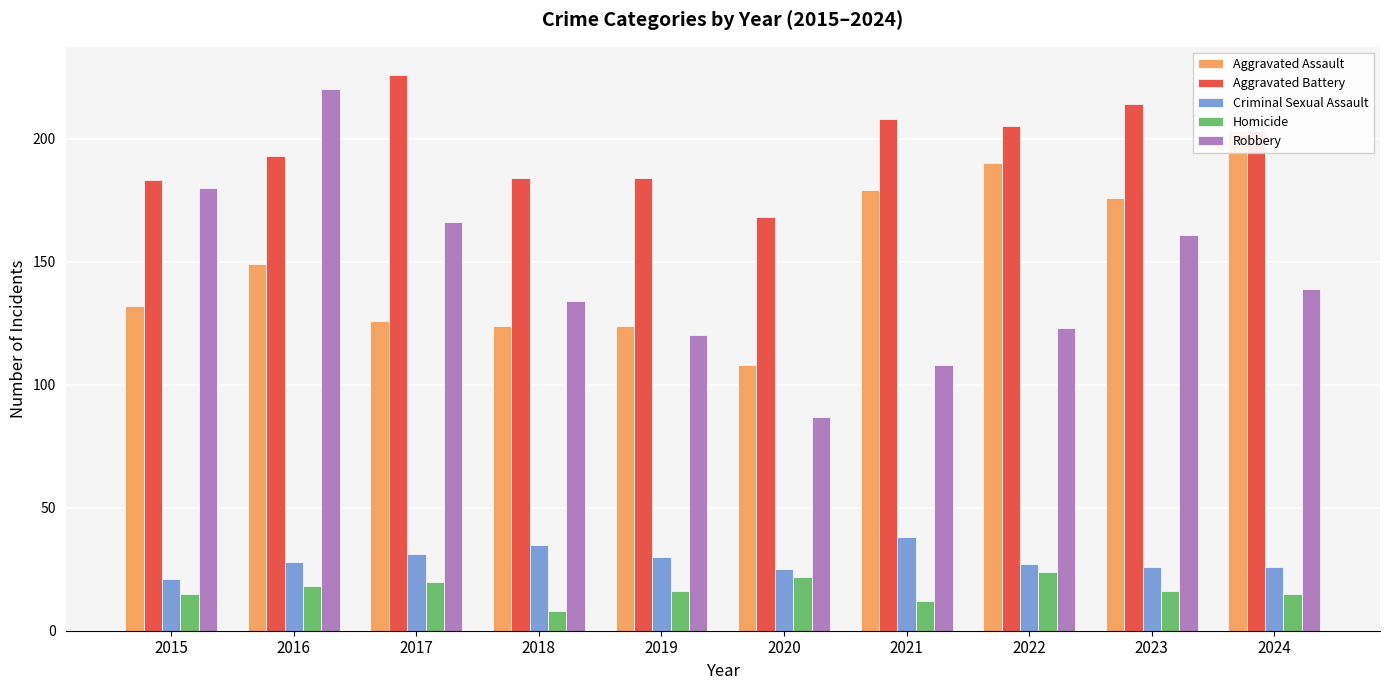

At how many categories does at least one series exceed 148?

10